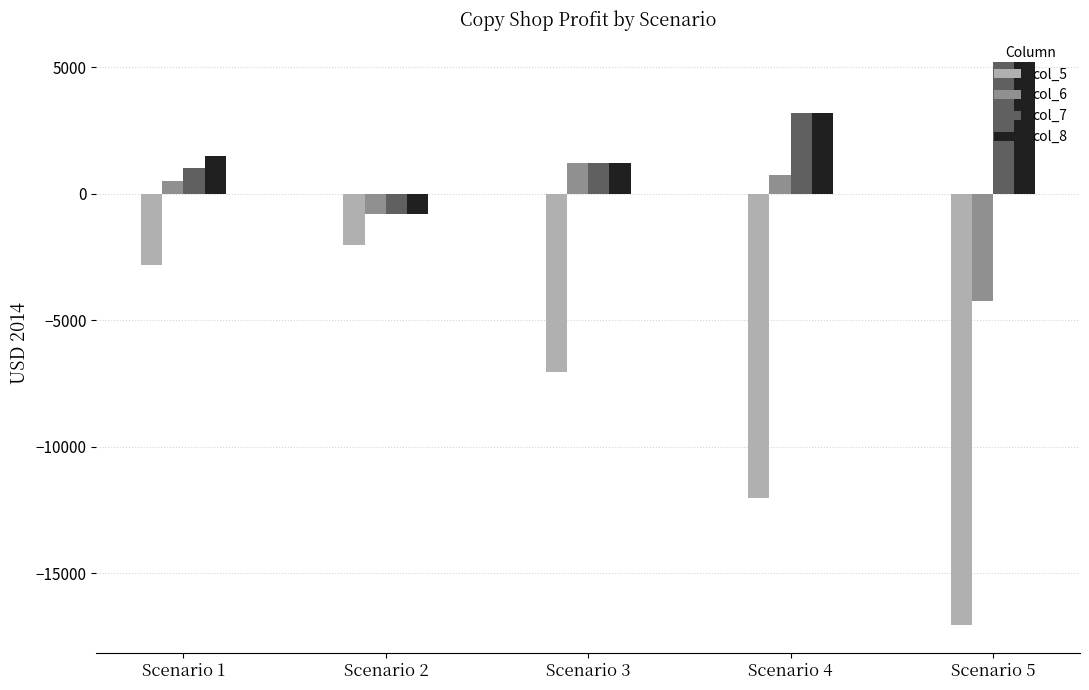

At which category is the sum across all series the highest?

Scenario 1